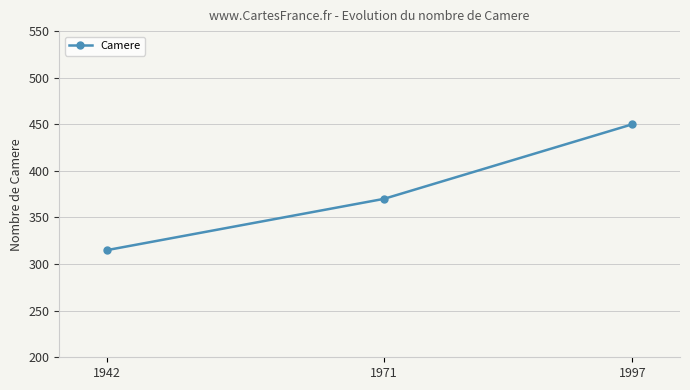

Rank the categories by value from highest to lowest.

1997, 1971, 1942